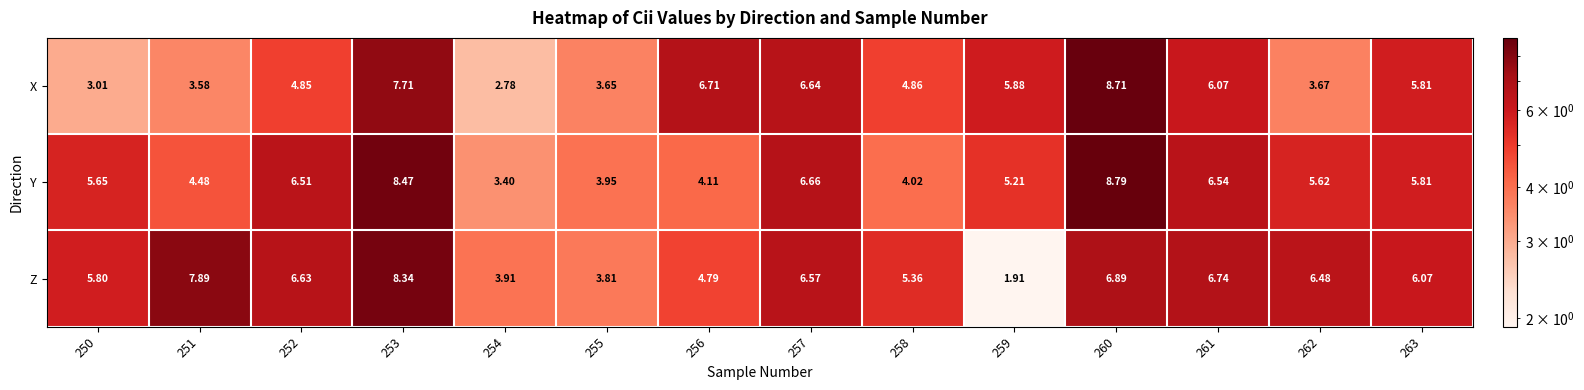

Which series has the largest range (max minus min)?

Z